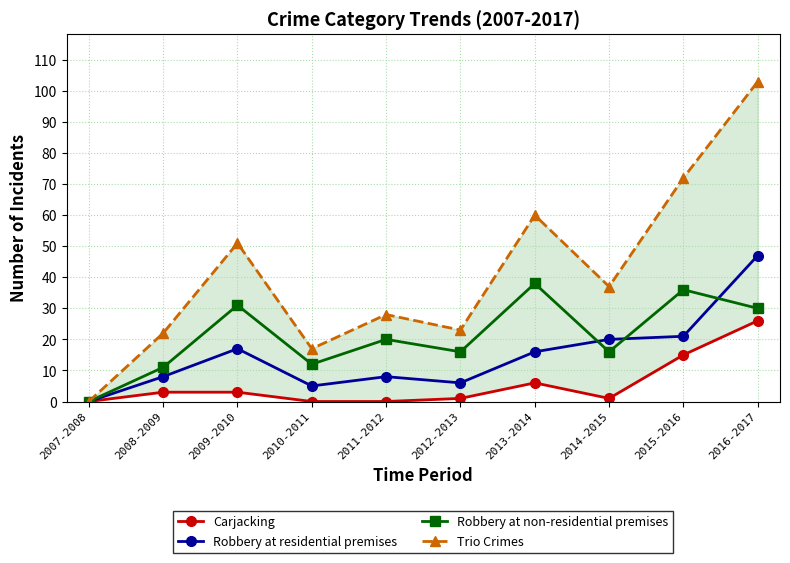

True or false: Carjacking and Trio Crimes intersect in this chart.

False